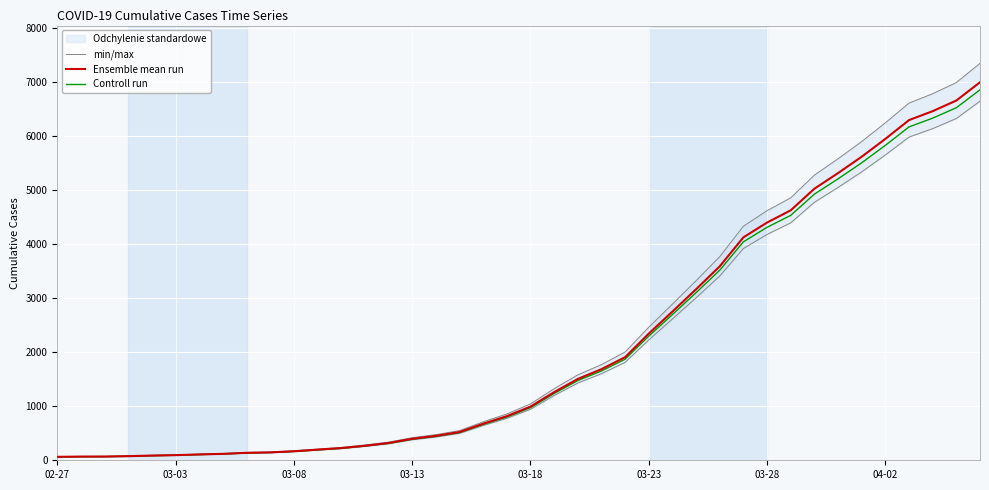

How many lines are shown in the chart?

3